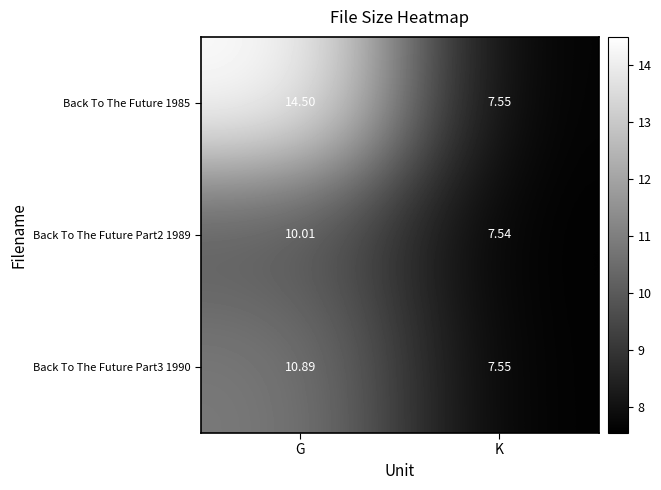

Which category has the highest value in the Back To The Future Part3 1990 series?

G